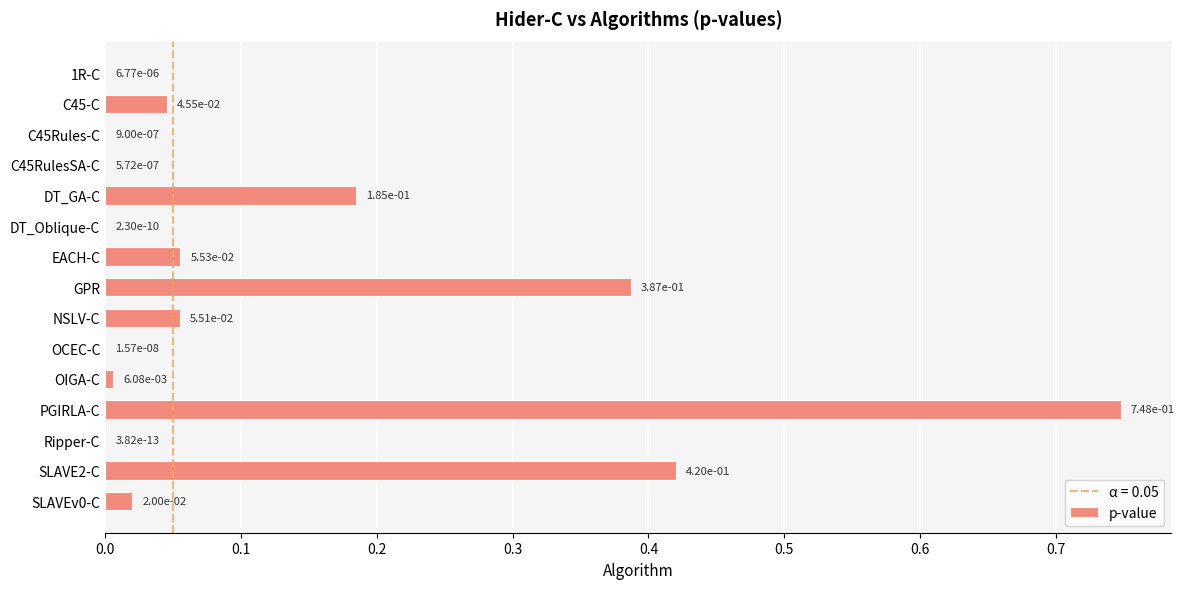

What is the sum of all values?

1.9